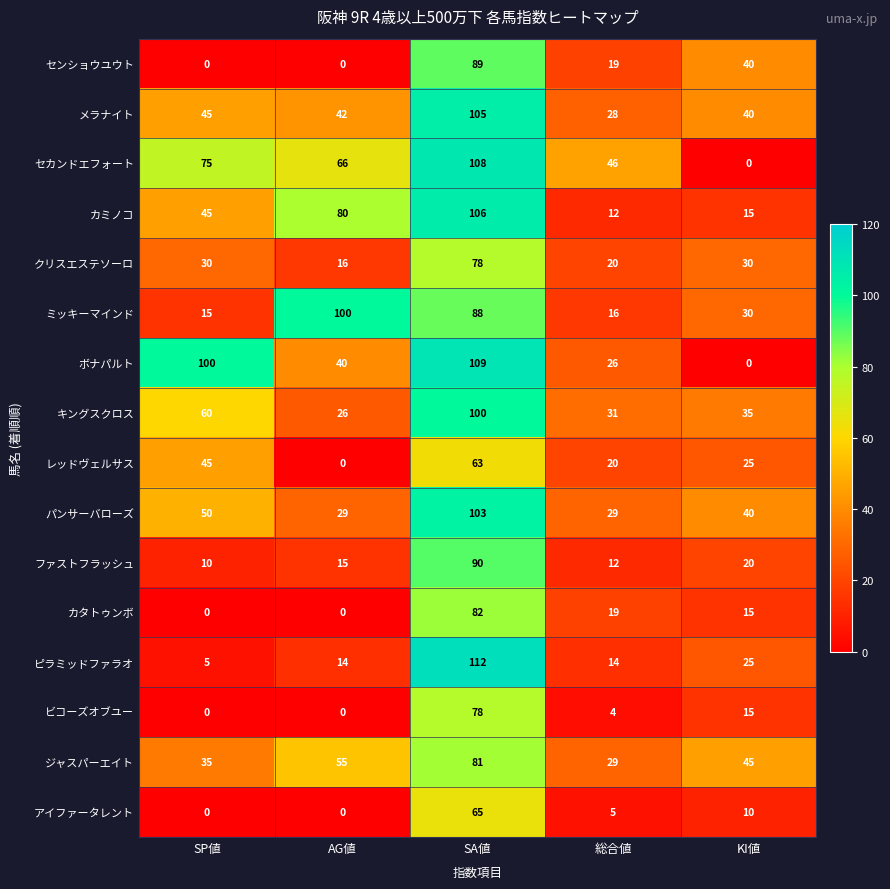

Which series has the largest total across all categories?

セカンドエフォート